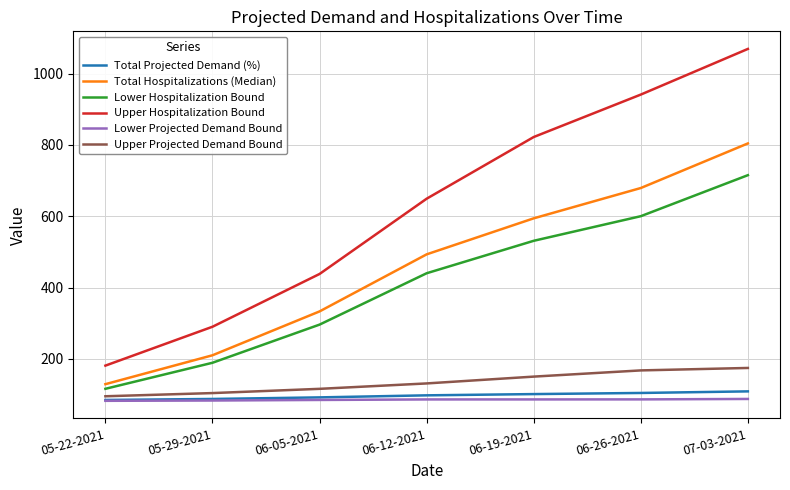

True or false: Total Hospitalizations (Median) and Upper Projected Demand Bound intersect in this chart.

False